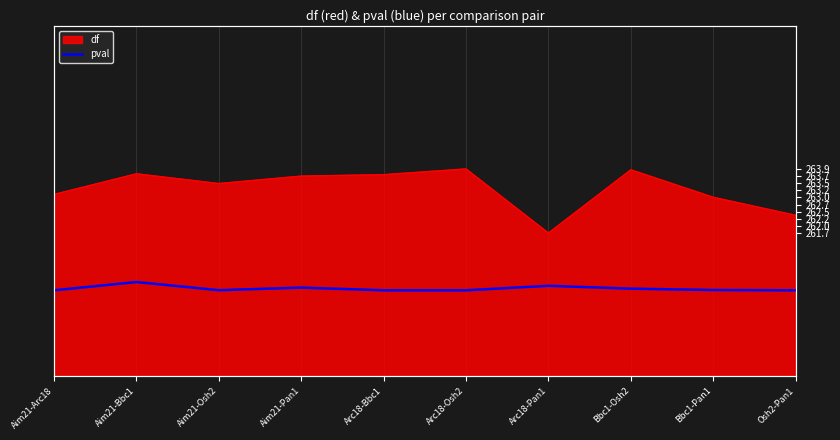

What is the label of the 2nd point from the left?

Aim21-Bbc1